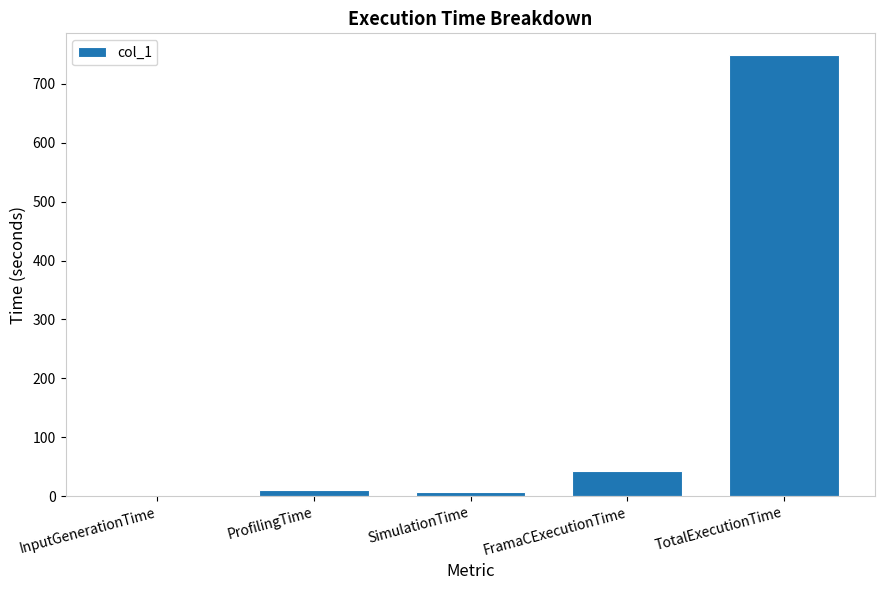

Is it true that the value at TotalExecutionTime is 748.5?

True